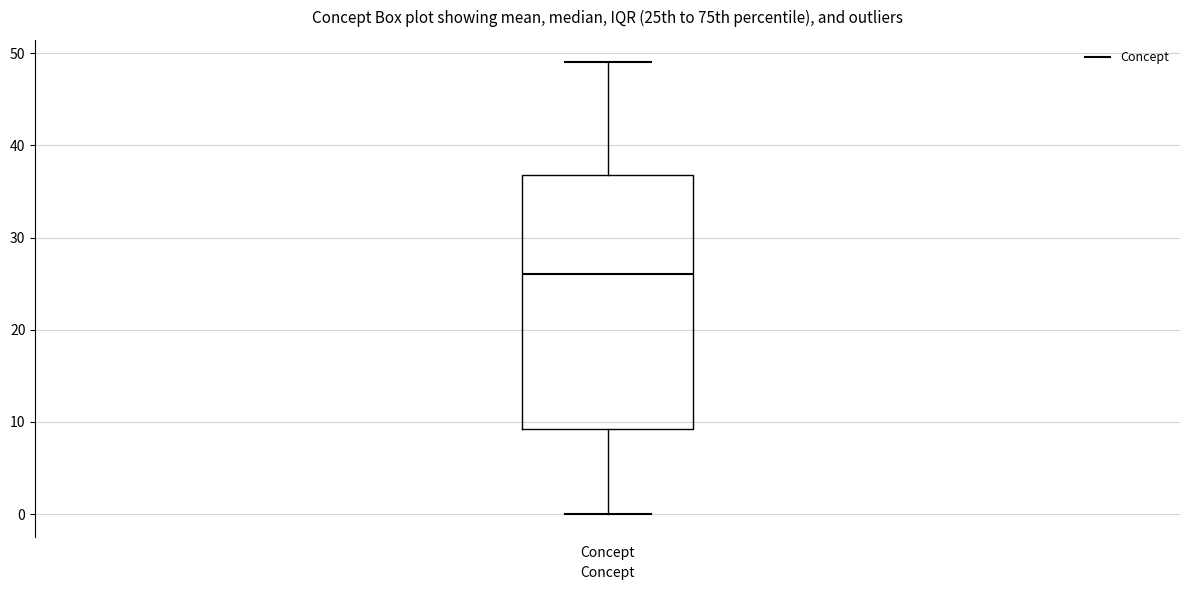

Read this box plot against the y-axis: the position of the median line, the range covered by the box, and the ends of both whiskers. The values are not printed on the chart, so give them approximately, as read against the axis.

median 26, box 9 to 37, whiskers 0 to 49